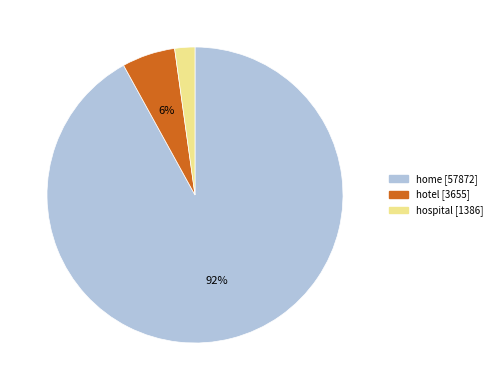

How many slices are in this pie chart?

3